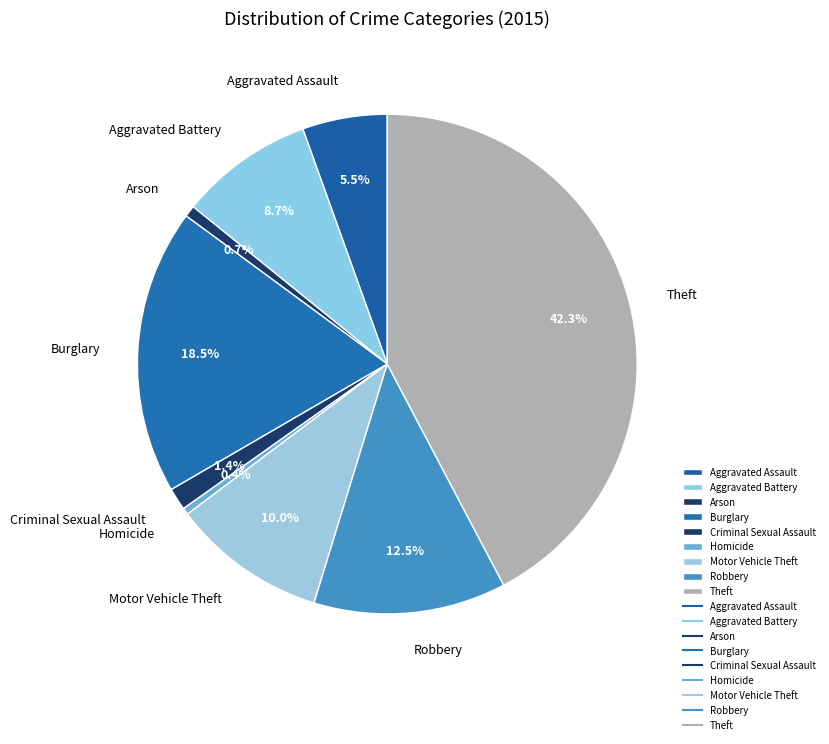

To the nearest percent, what is the average slice percentage?

11%